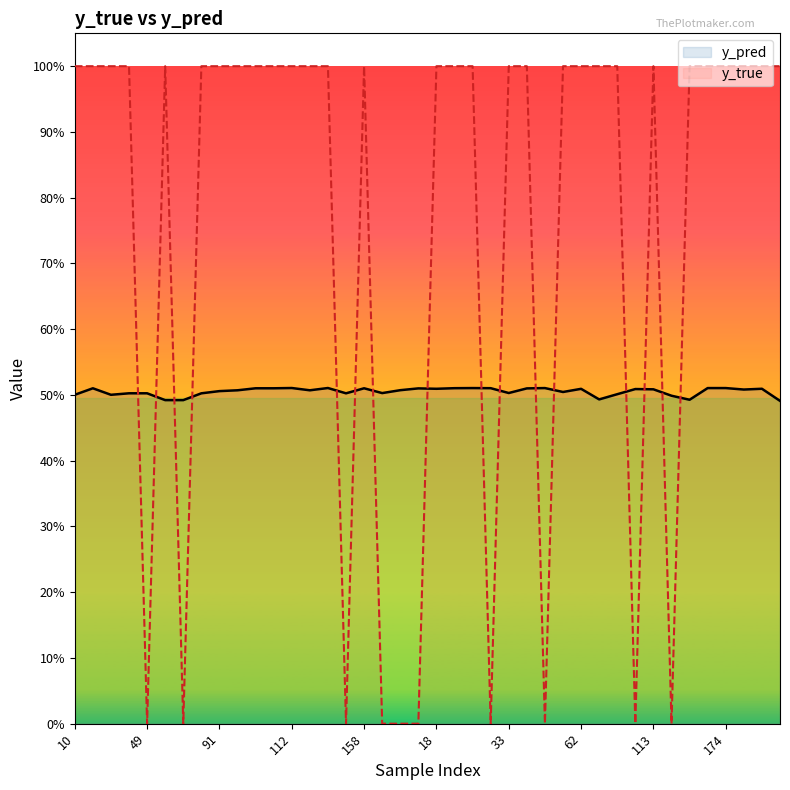

What is the difference between the second highest and second lowest values in the y_true series?

1.0